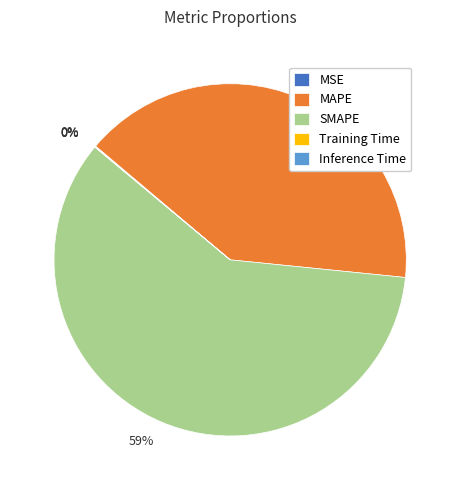

True or false: SMAPE accounts for 45% of the total.

False